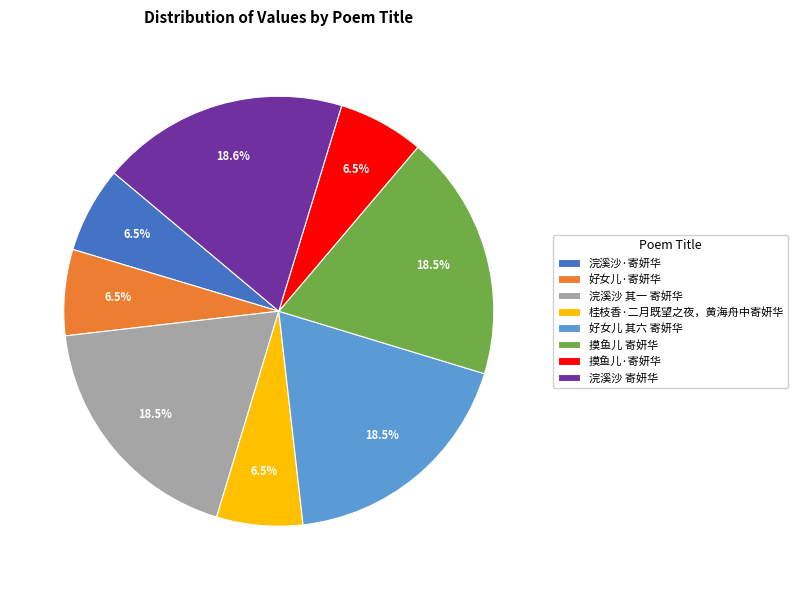

Approximately how many times larger is the value at 浣溪沙 寄妍华 compared to 好女儿 其六 寄妍华?

1.0